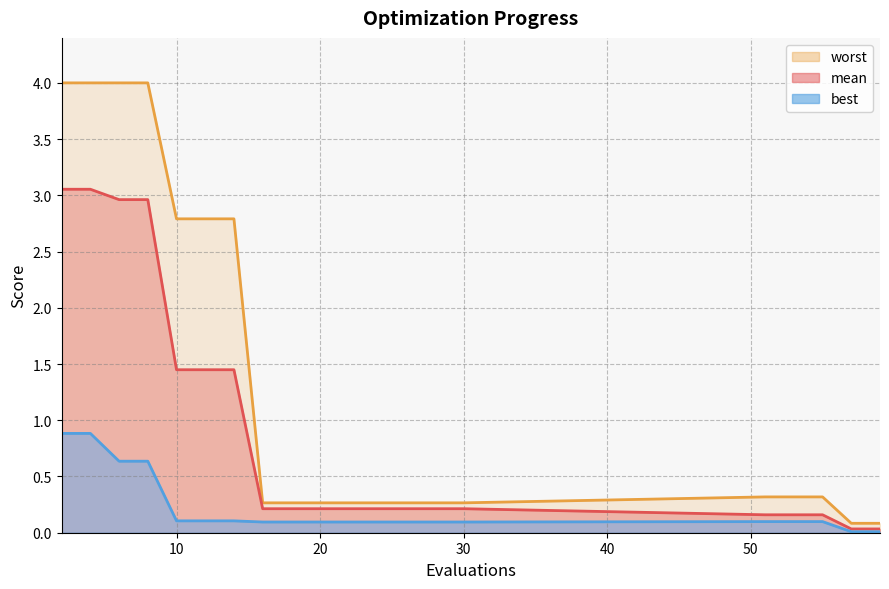

What are all the series names shown in the legend?

mean, best, worst